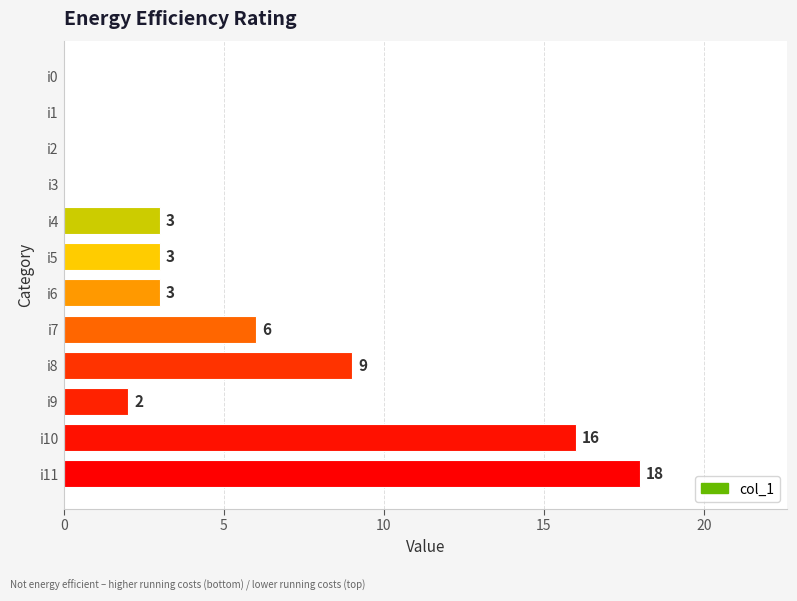

Reading top to bottom, list all the values displayed in this chart.

i0=0	i1=0	i2=0	i3=0	i4=3	i5=3	i6=3	i7=6	i8=9	i9=2	i10=16	i11=18